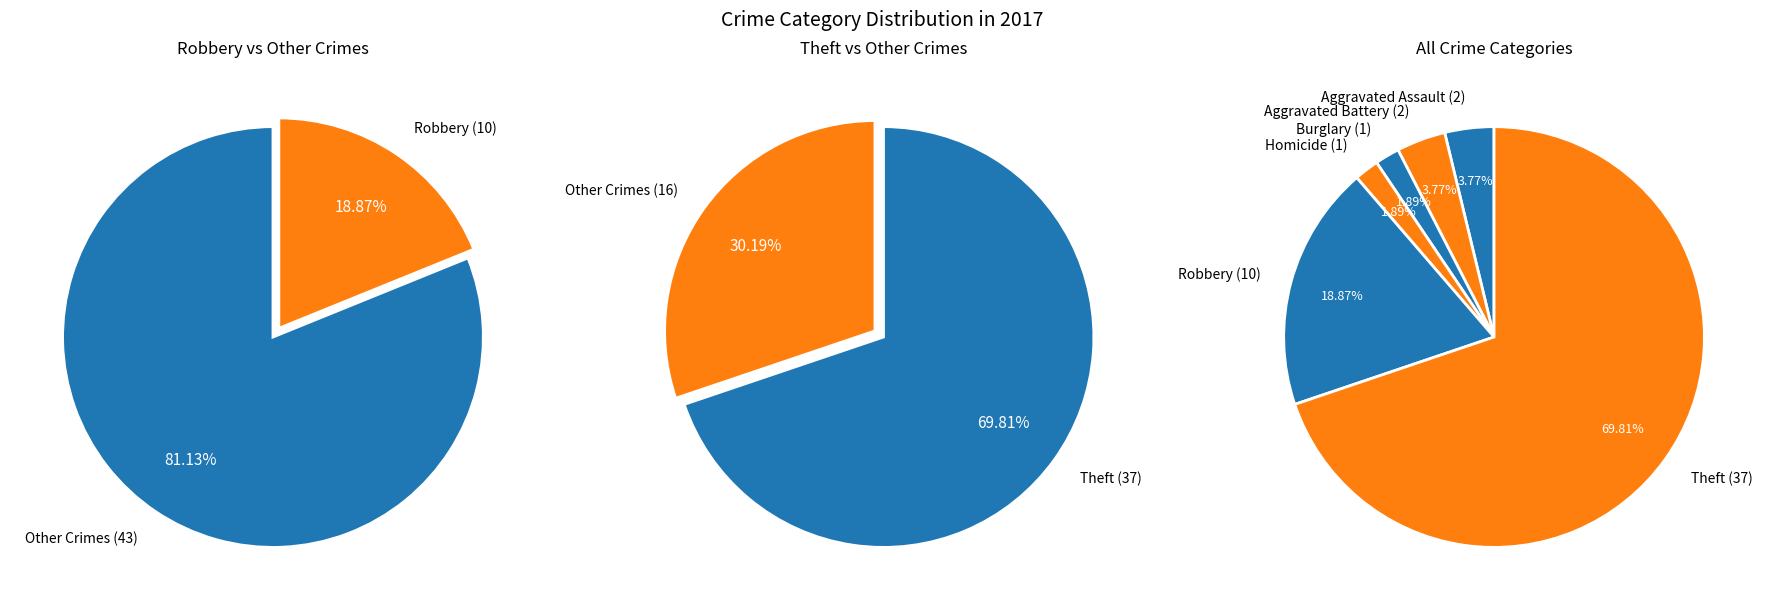

What percentage do Aggravated Assault and Criminal Sexual Assault together represent?

3.8%